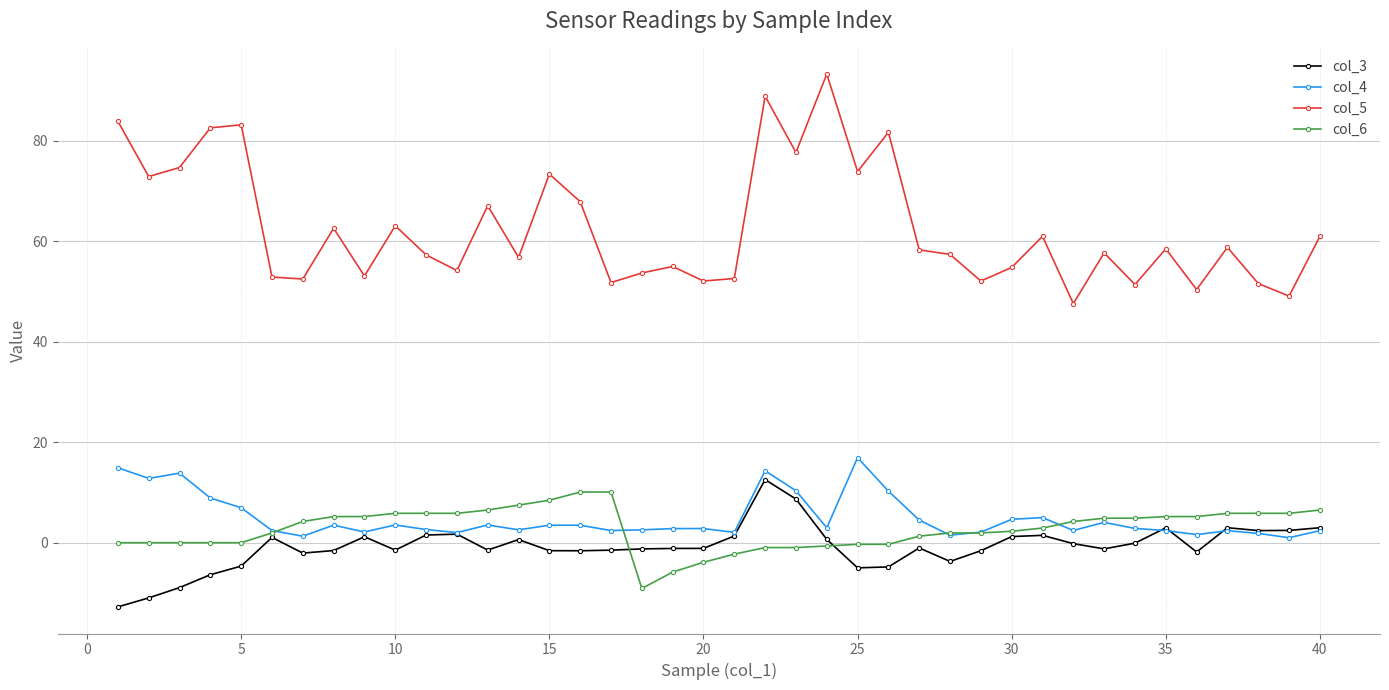

Which series has the largest total across all categories?

col_5